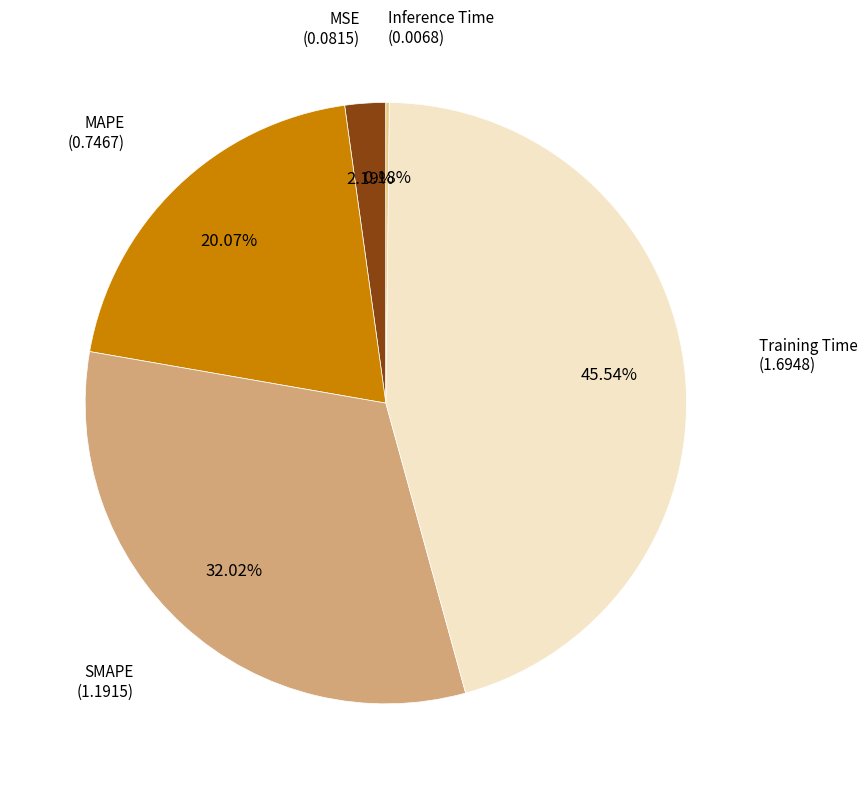

Is there a majority slice in this chart?

No